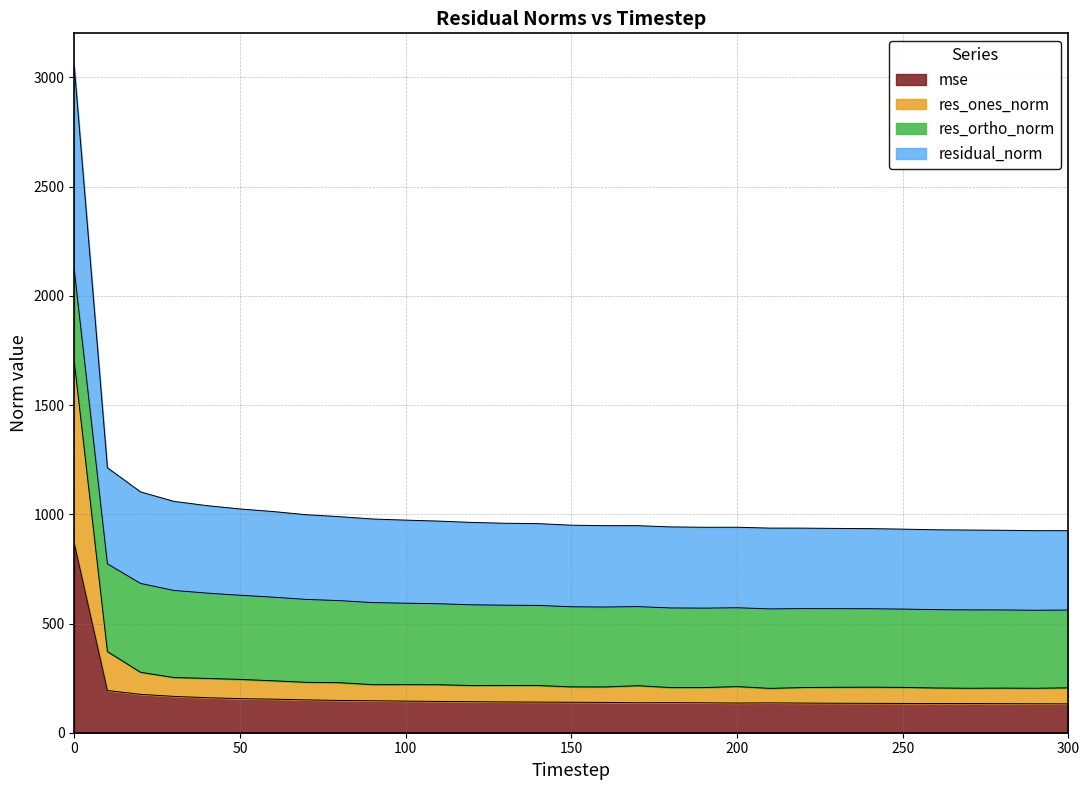

What is the minimum value for mse?

132.1